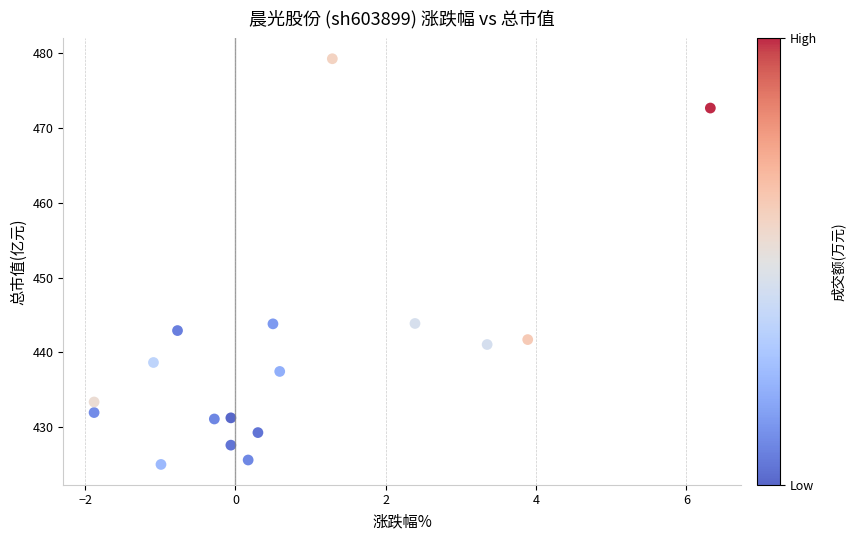

What is the range of X values (max minus min)?

8.2